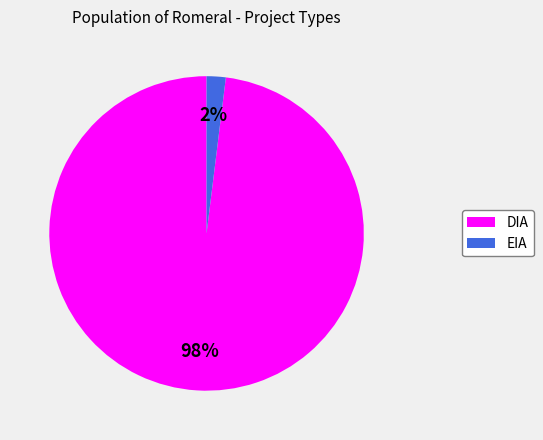

How many slices are in this pie chart?

2